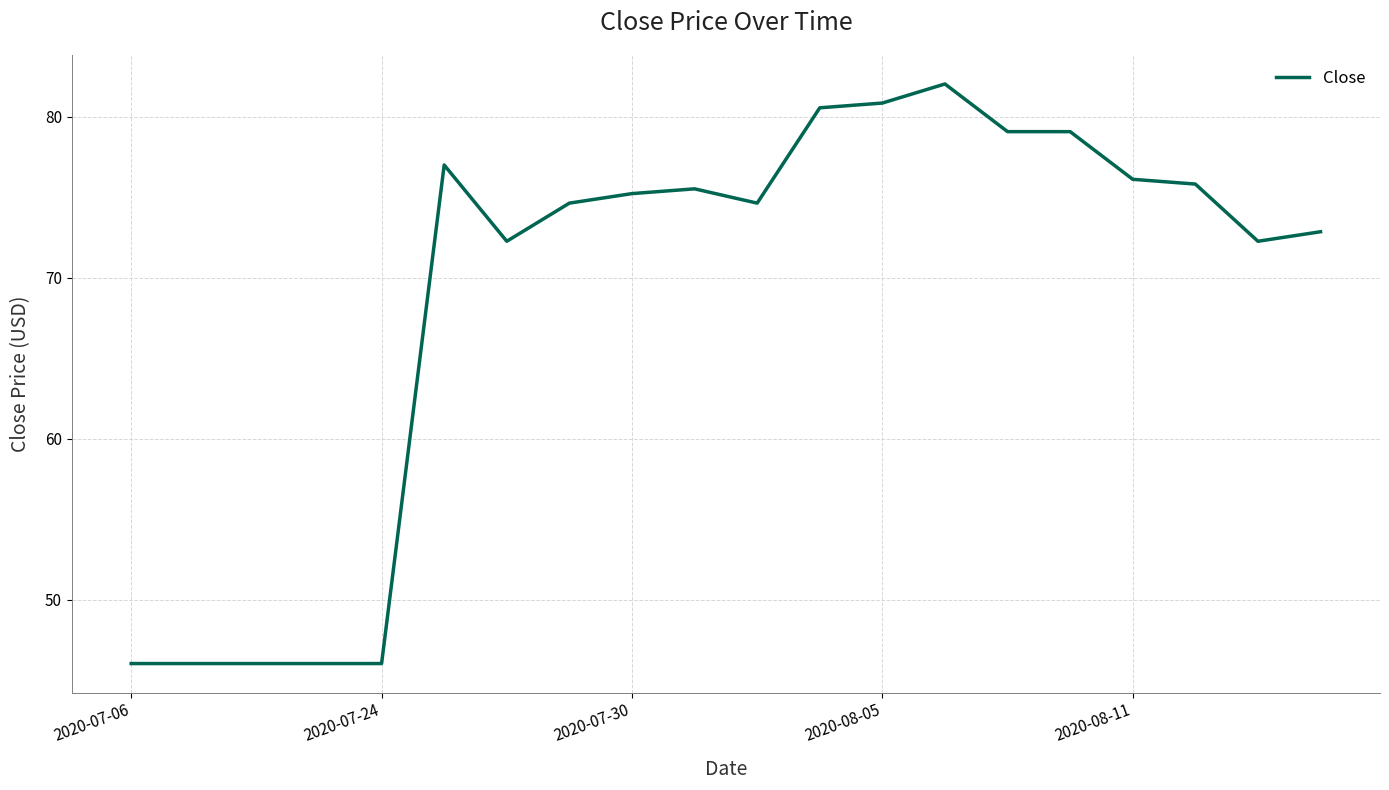

Does the chart display data point markers on the line(s)?

No